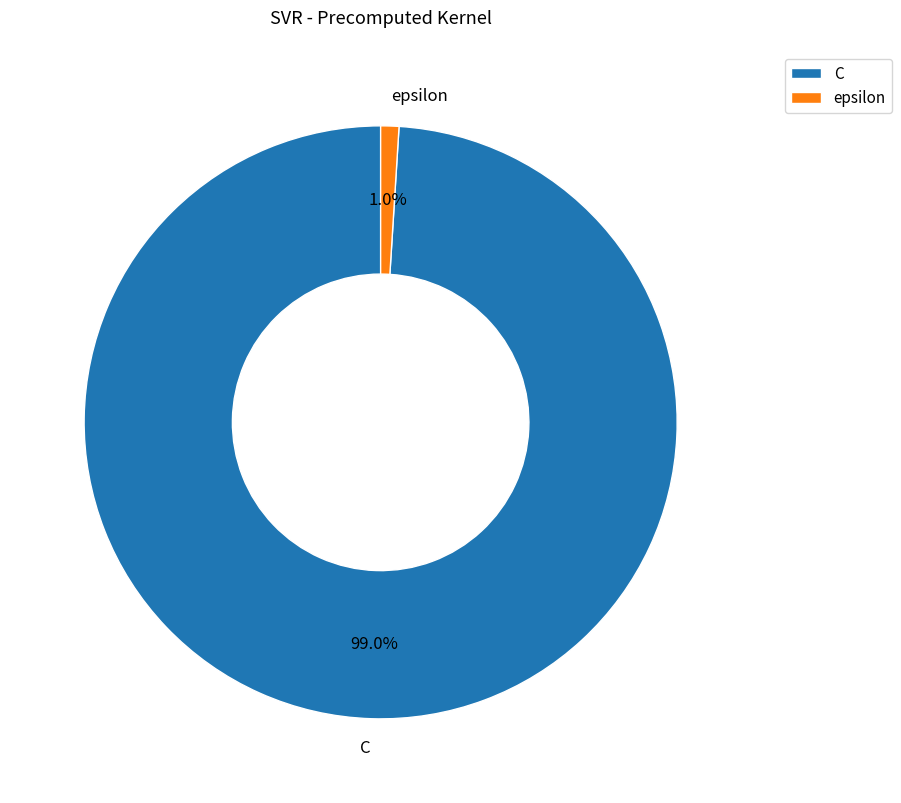

Is there a majority slice in this chart?

Yes